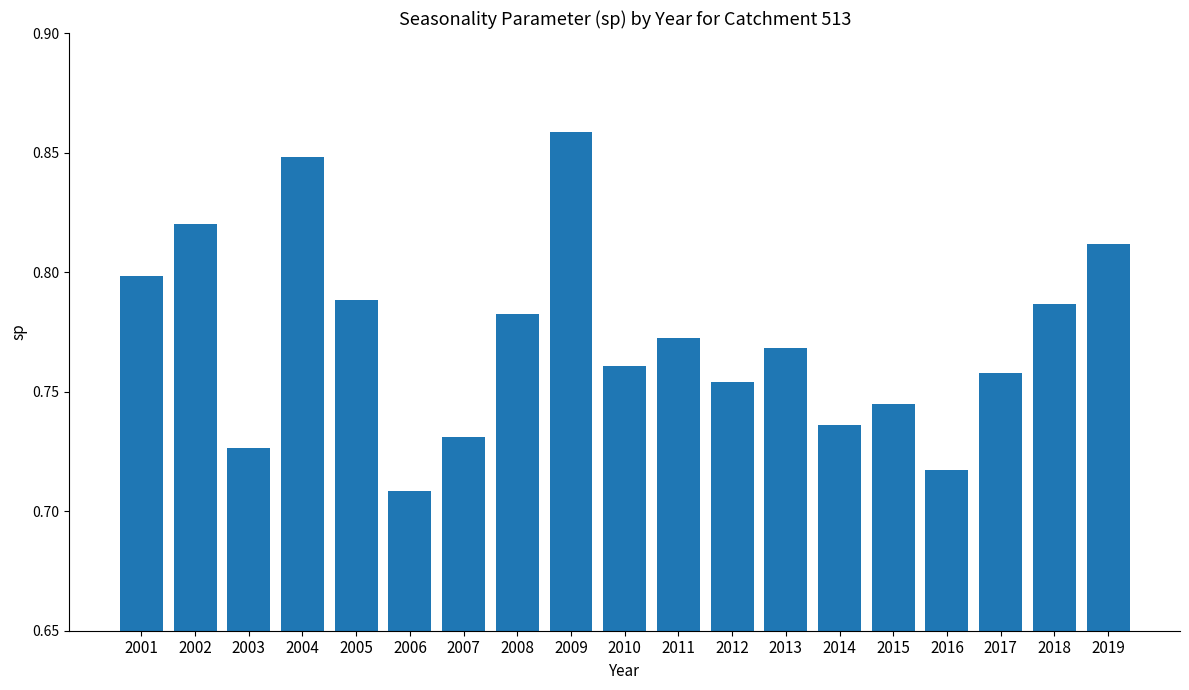

At which category does the chart reach its peak across all series?

2009